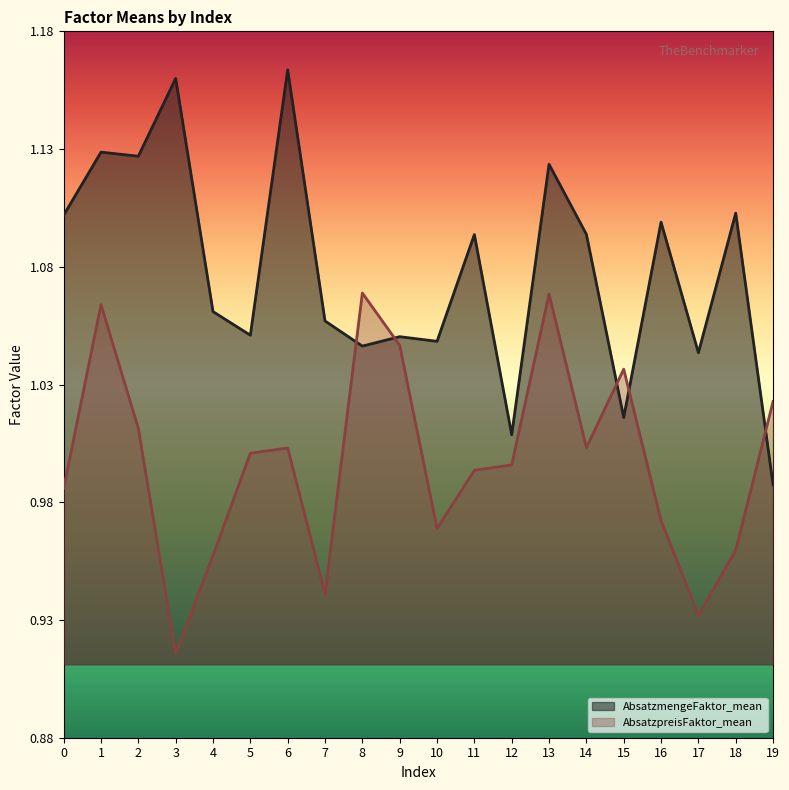

At which category does the chart reach its peak across all series?

6